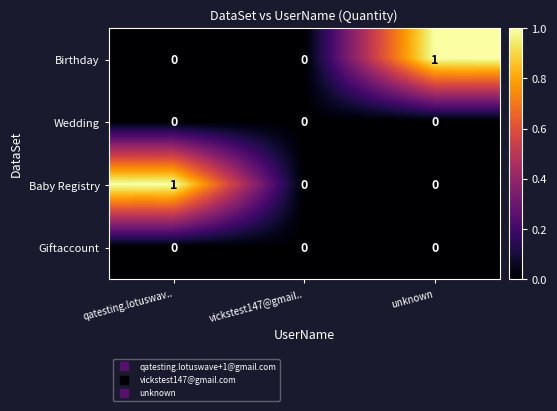

Reading right to left, extract all data points from this chart.

Birthday: 1	0	0
Wedding: 0	0	0
Baby Registry: 0	0	1
Giftaccount: 0	0	0